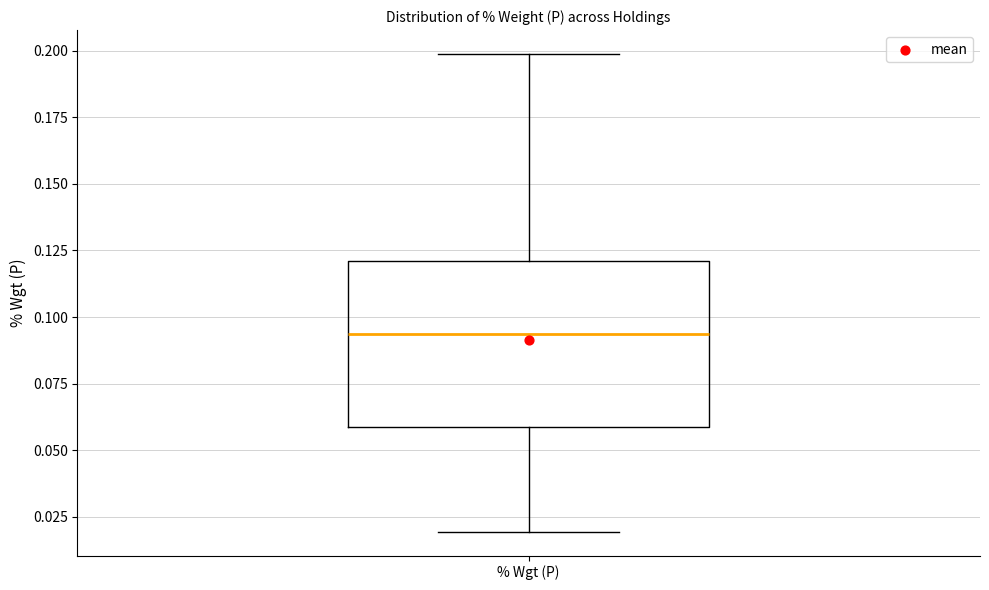

Where is the lower edge of the box for % Wgt (P) on the y-axis? The values are not printed on the chart, so give them approximately, as read against the axis.

0.060